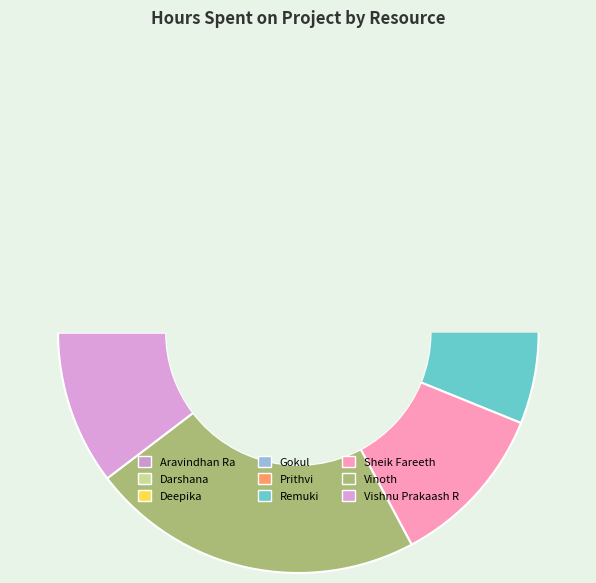

The Deepika slice represents 1% of the pie. True or false?

False